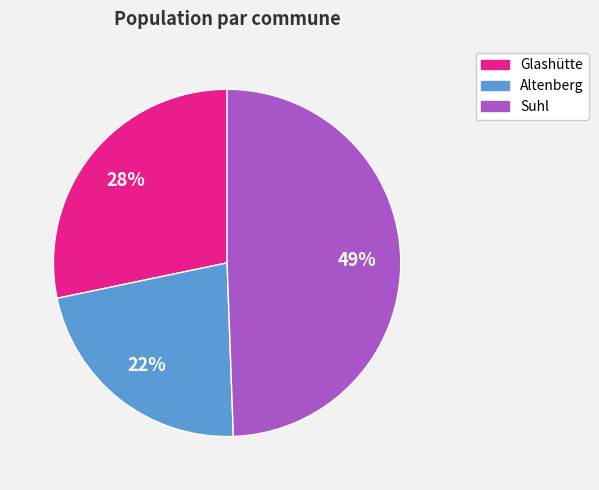

Between Altenberg and Glashütte, which is larger?

Glashütte